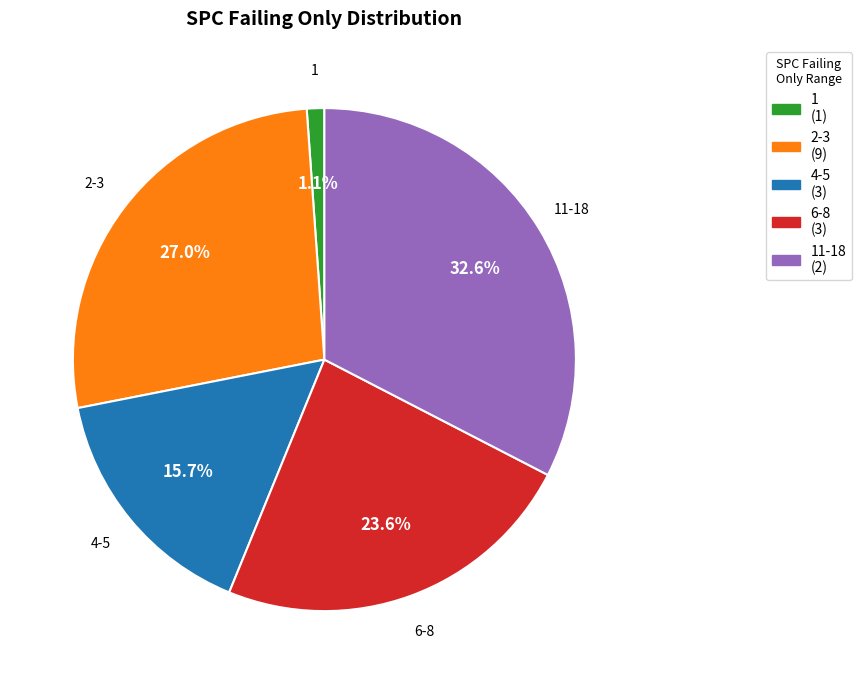

Does 11-18 (2) account for over 50% of the chart?

No